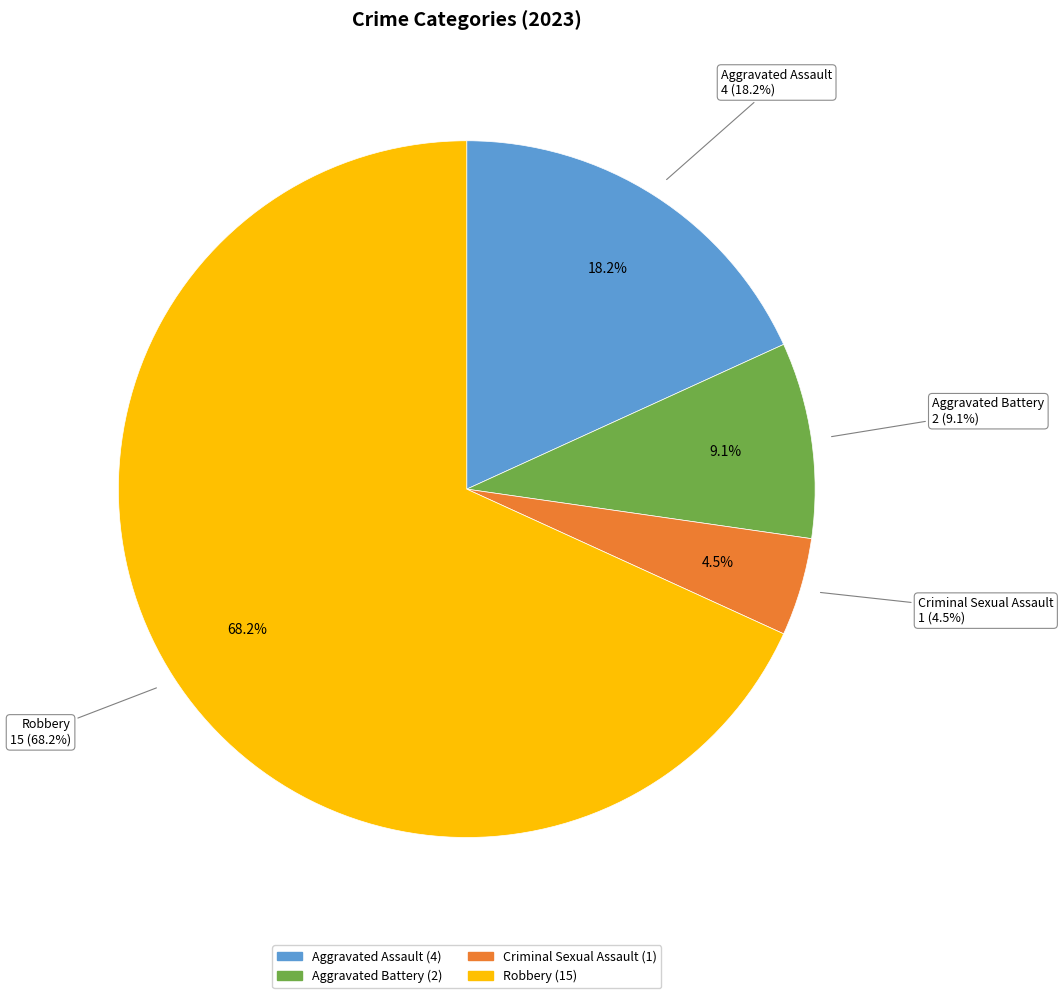

To the nearest percent, what is the difference between the largest and smallest slice percentages?

64%